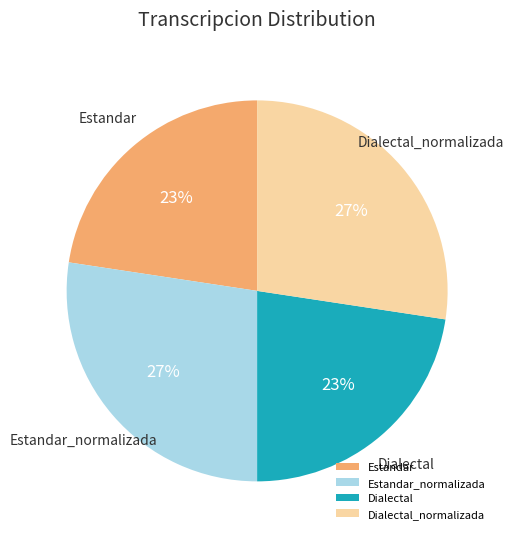

Between Dialectal and Dialectal_normalizada, which is larger?

Dialectal_normalizada